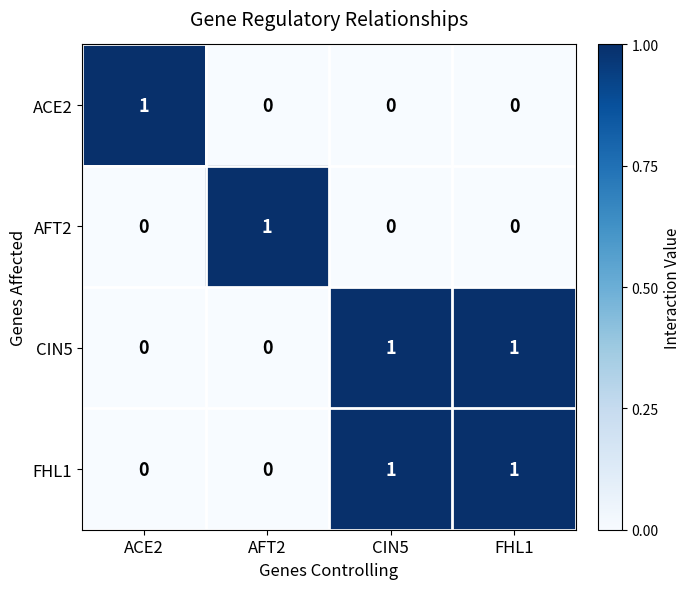

Is it true that AFT2 equals 0 at FHL1?

True